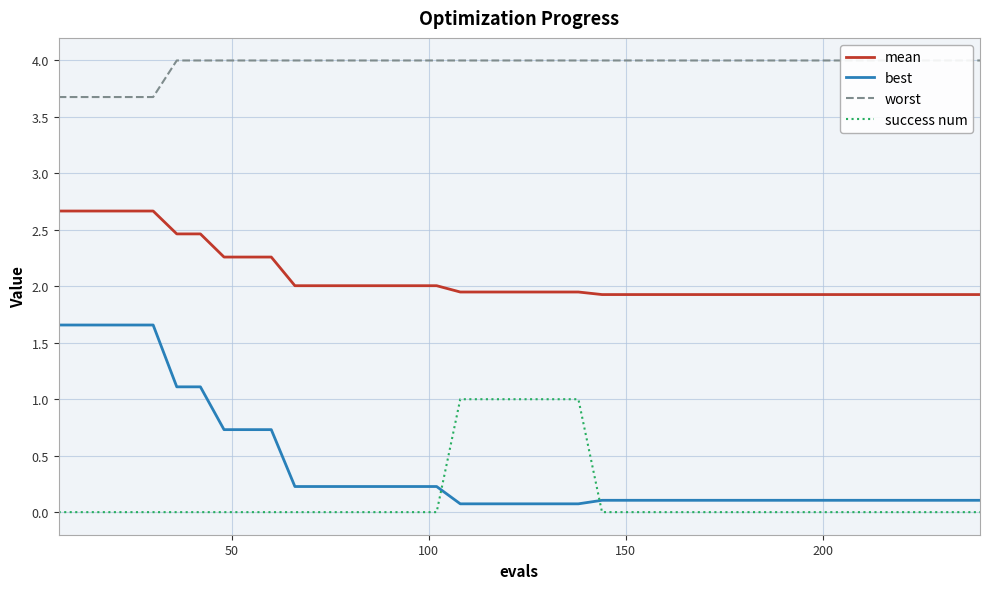

At 20, list the series in order from smallest to largest.

best, success num, mean, worst